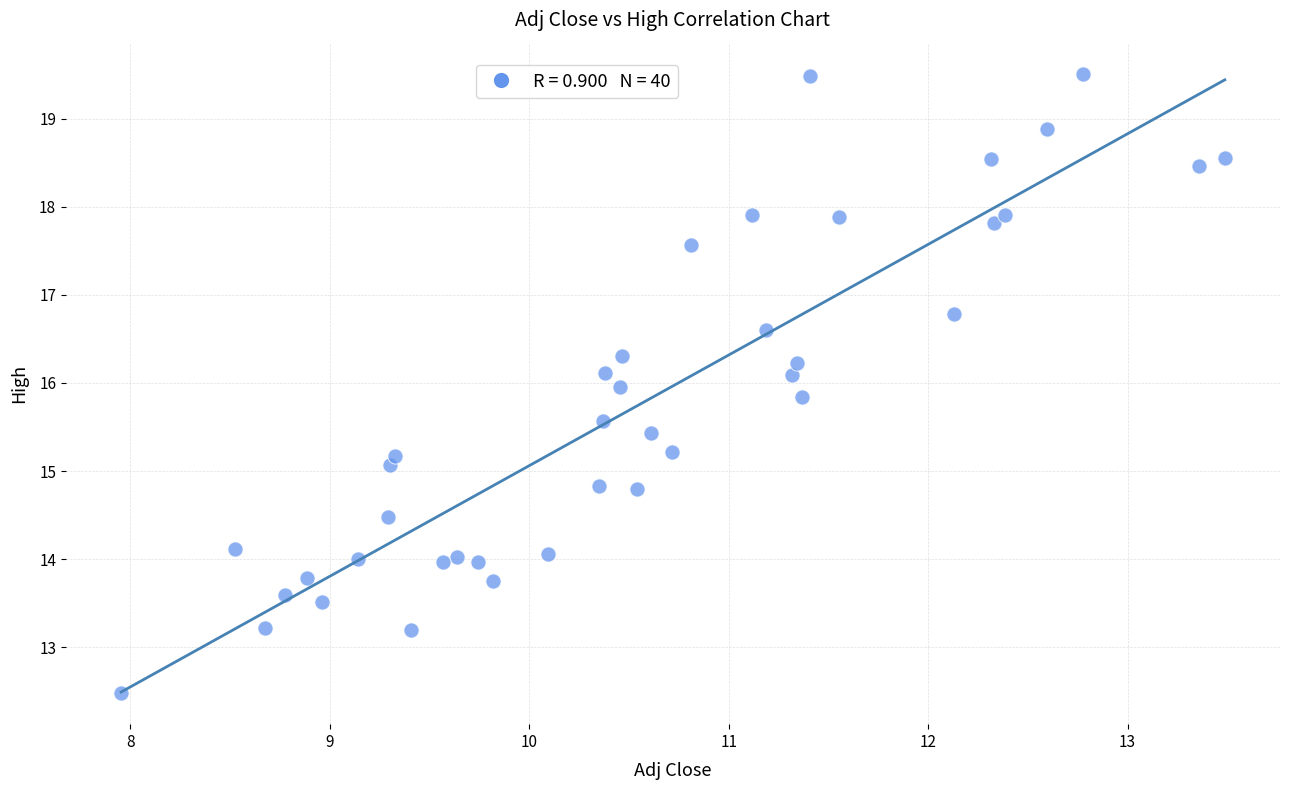

What is the range of Y values (max minus min)?

7.0